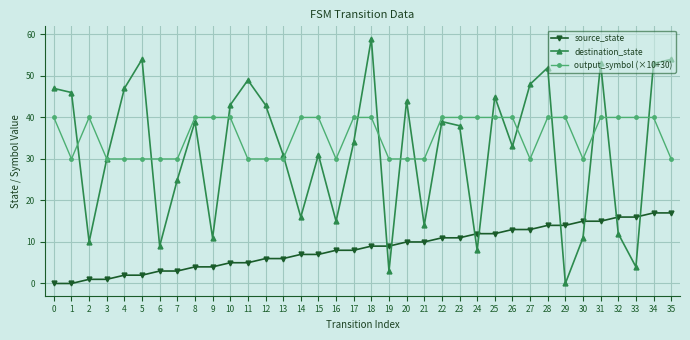

Is it true that output_symbol (×10+30) equals 52 at 33?

False